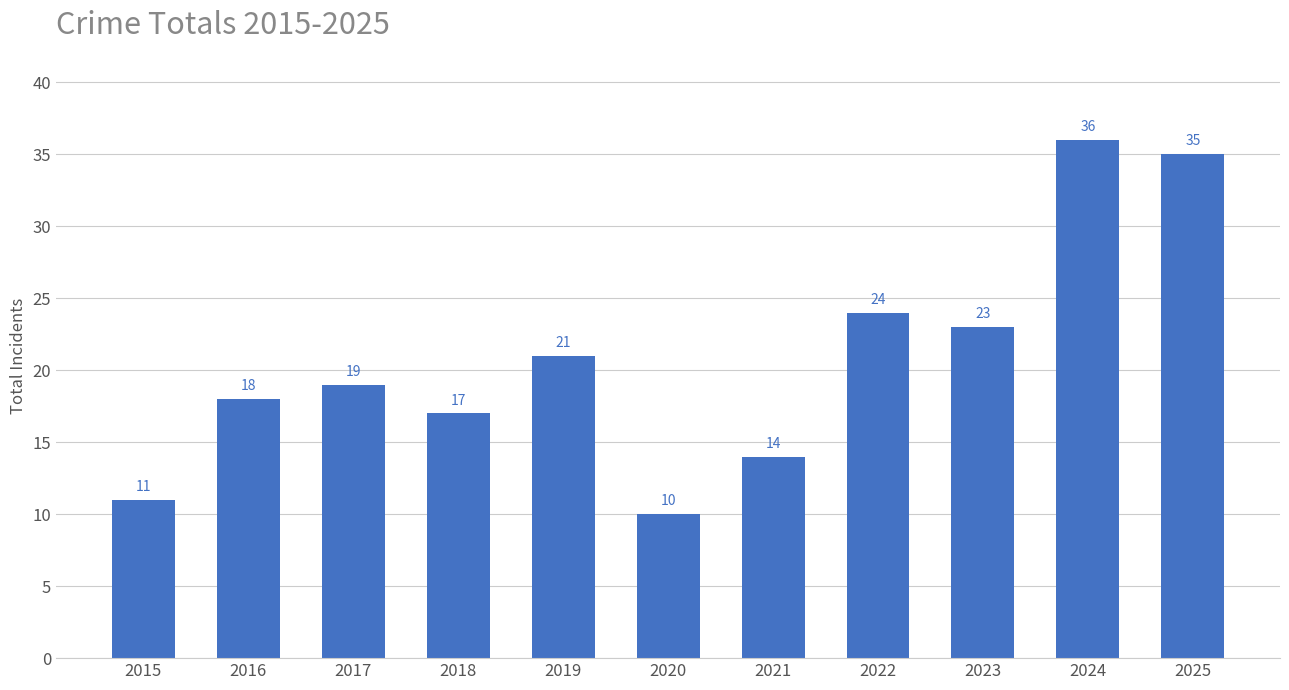

What is the minimum value shown in the chart?

10